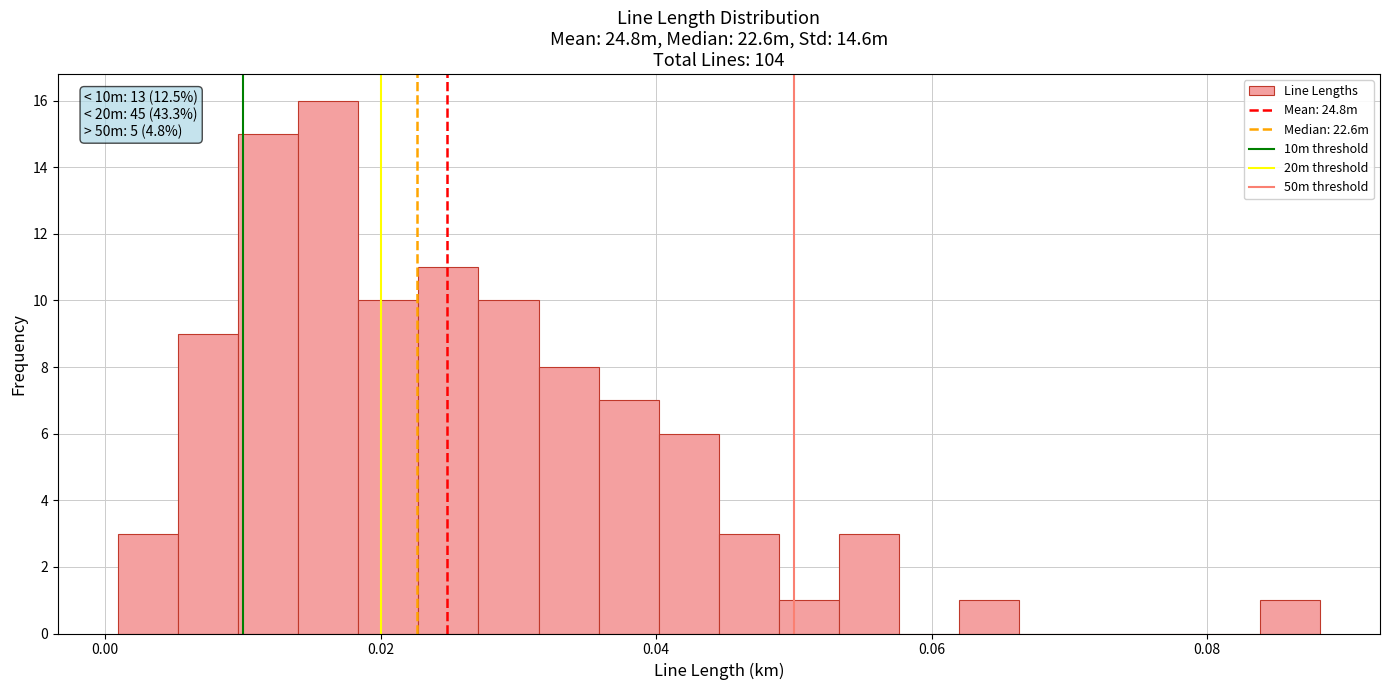

Around what value on the x-axis is the tallest bar? Give the approximate position of its centre, as read against the axis.

0.016